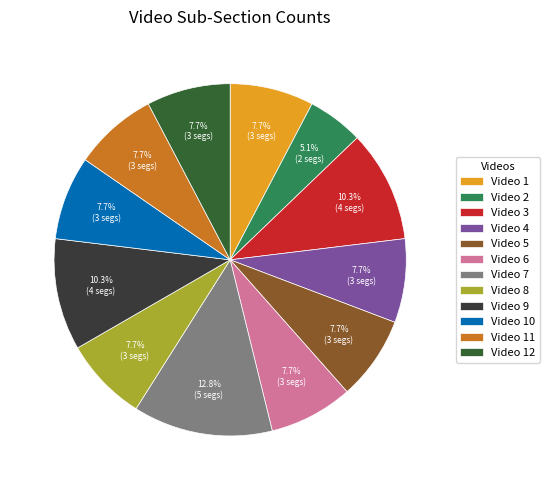

Is there any slice that represents more than half of the pie?

No